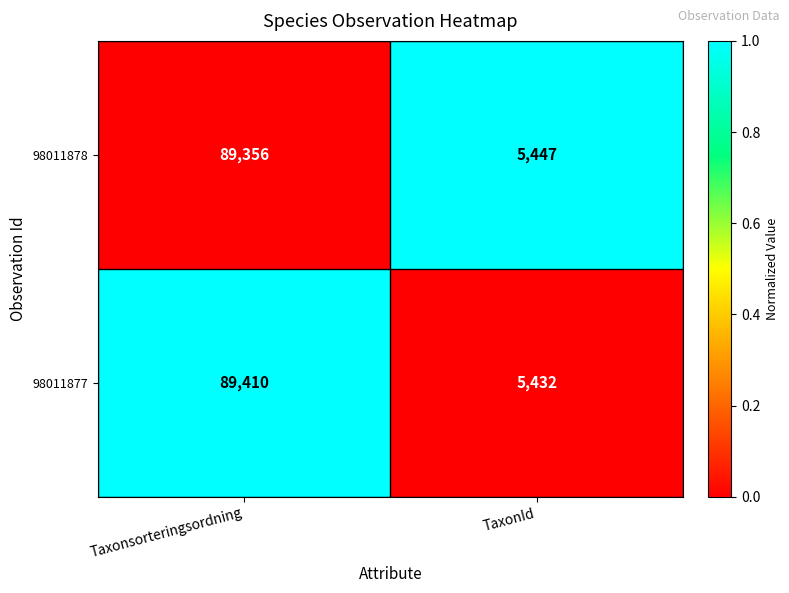

Which series has the largest total across all categories?

98011877